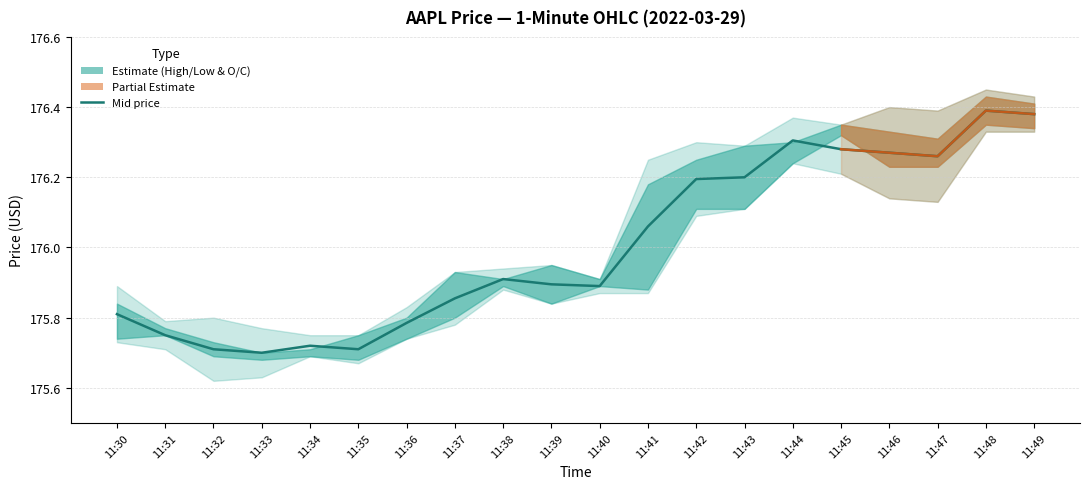

At which category is the sum across all series the highest?

11:48